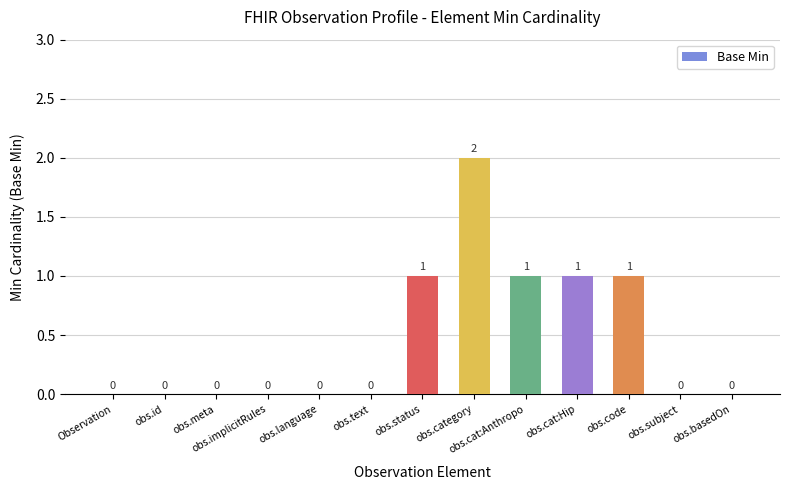

What is the sum of all values?

6